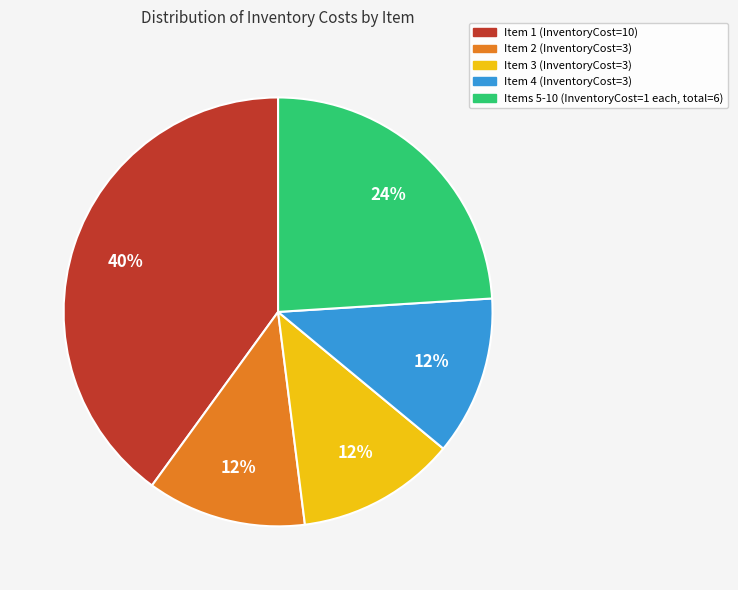

Is Items 5-10 (InventoryCost=1 each, total=6) the majority of the pie?

No